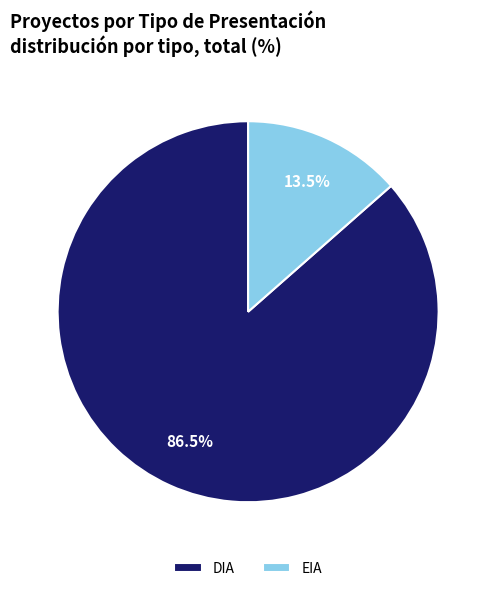

Does any single category account for the majority?

Yes